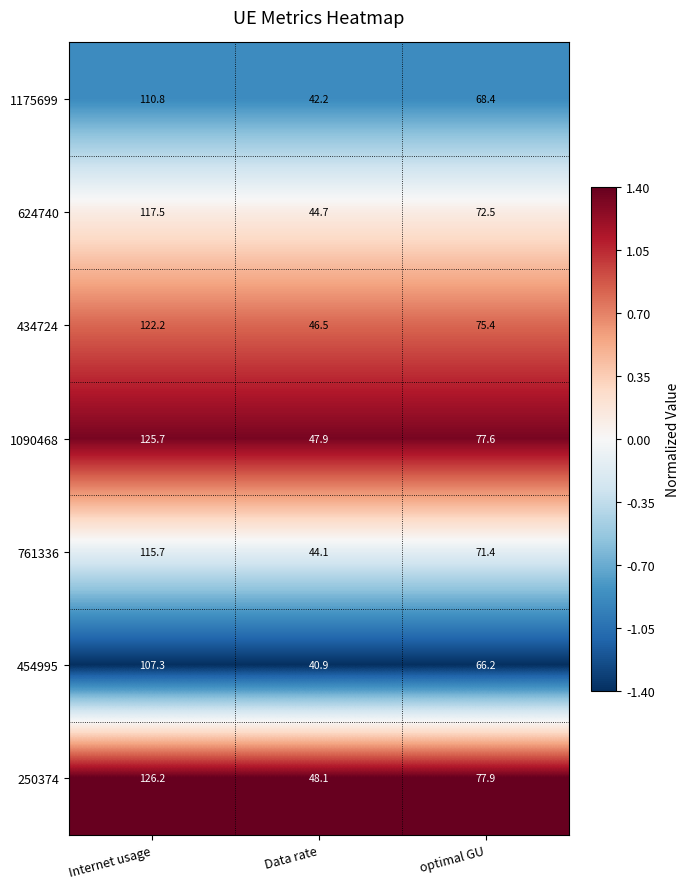

What is the total value across all series at Data rate?

314.4